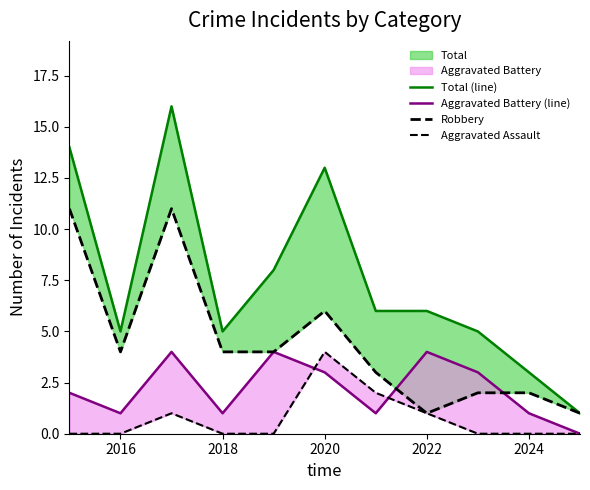

True or false: Total (line) and Robbery intersect in this chart.

False